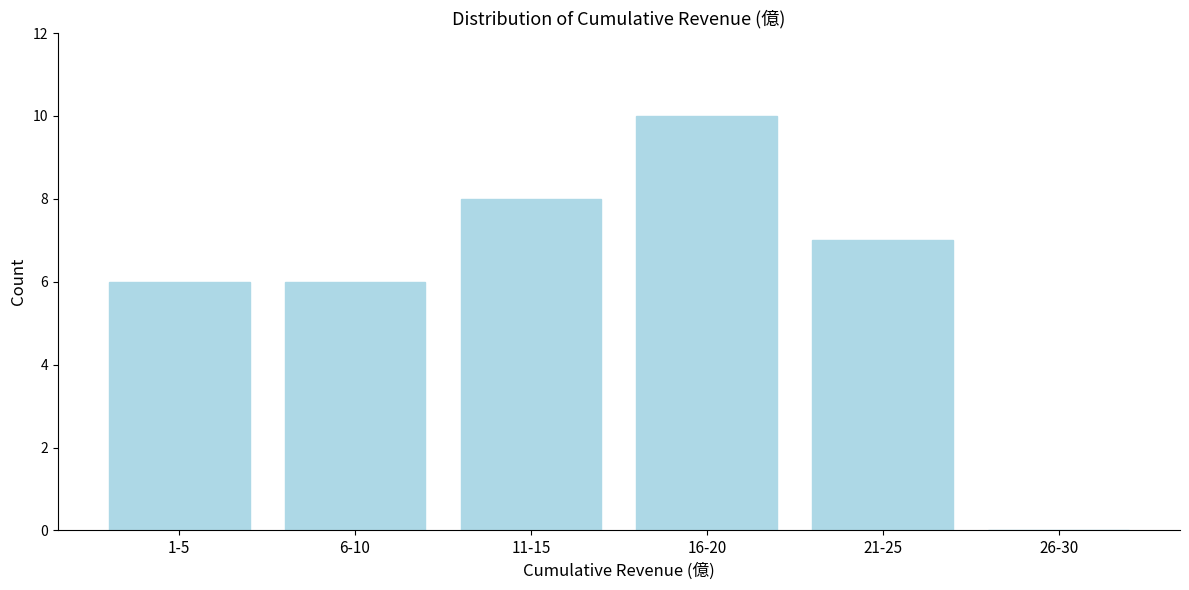

Reading right to left, what are all the values shown in this chart?

26-30=0	21-25=7	16-20=10	11-15=8	6-10=6	1-5=6